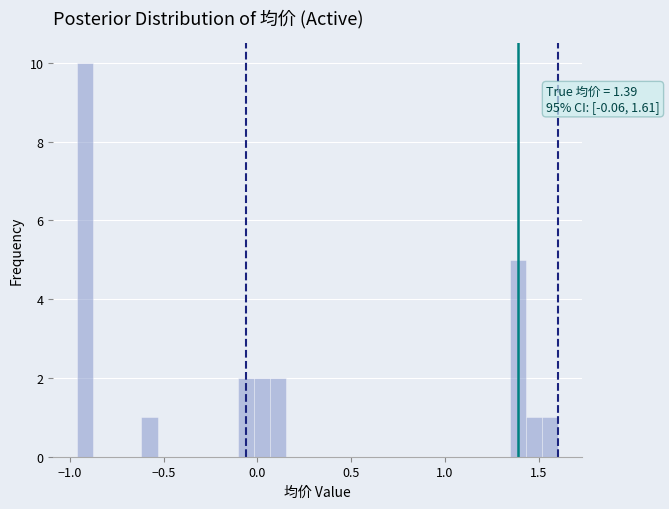

Around what value on the x-axis is the tallest bar? Give the approximate position of its centre, as read against the axis.

-0.90